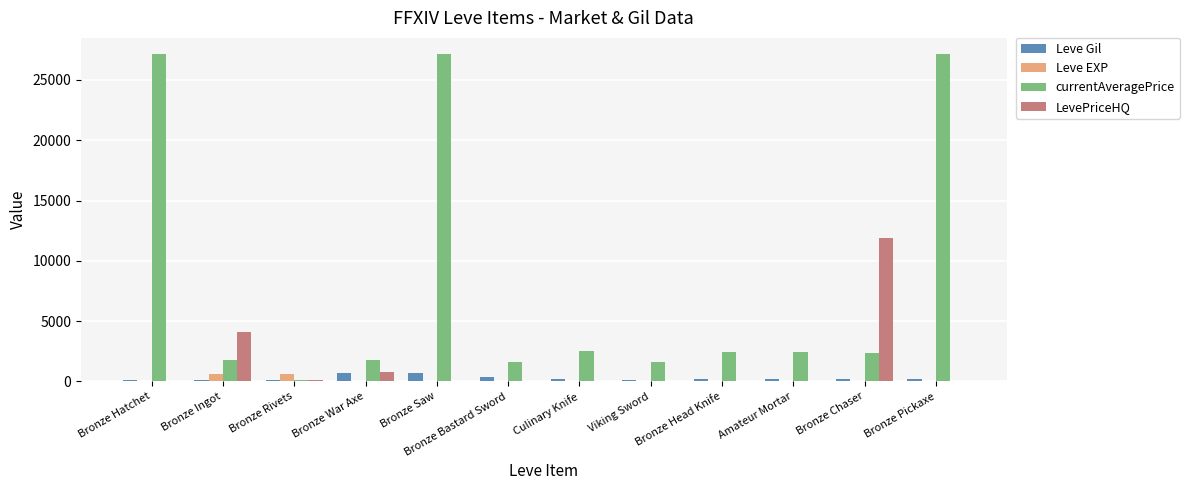

What is the maximum value shown in the chart?

27128